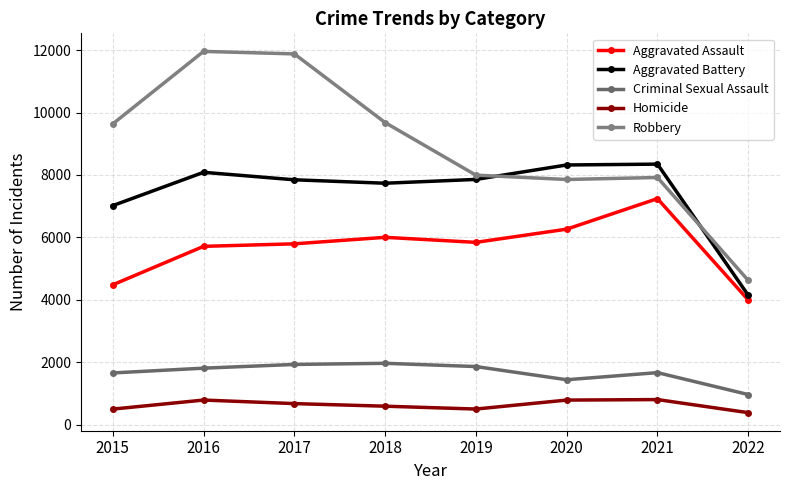

What is the average value of the Robbery series?

8943